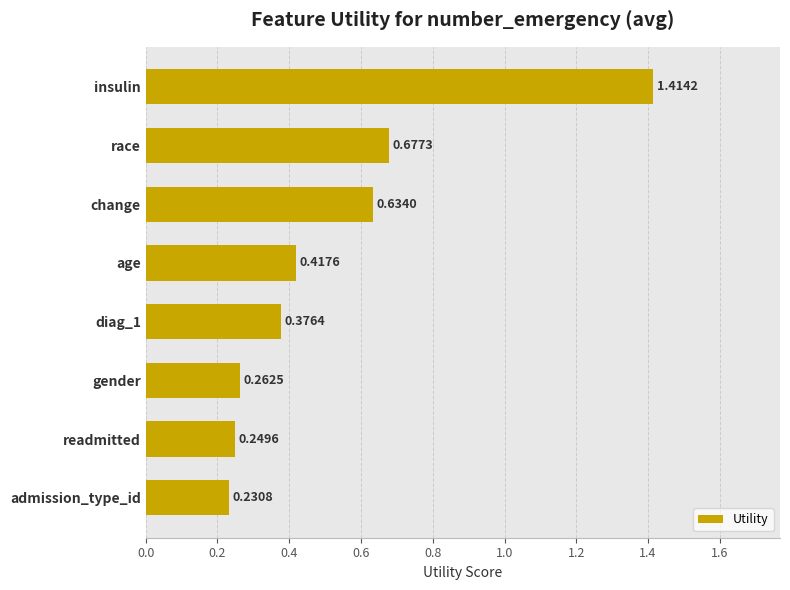

Which label corresponds to the largest value in the chart?

insulin